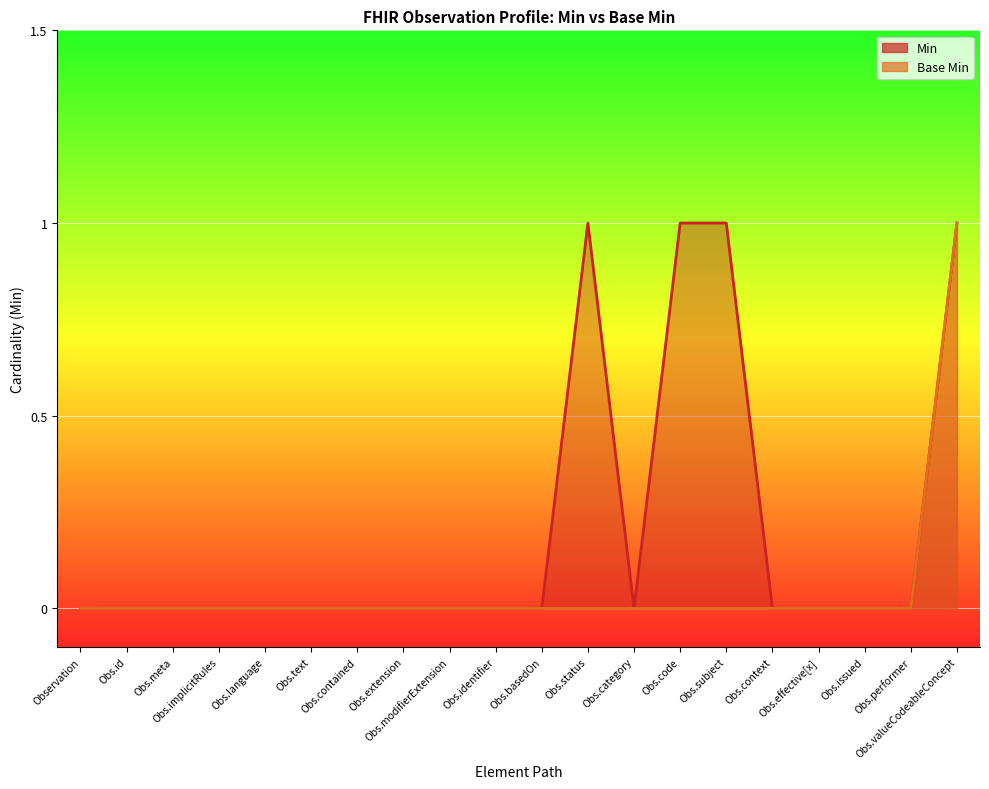

True or false: Min has a value of 0 at Obs.implicitRules.

True